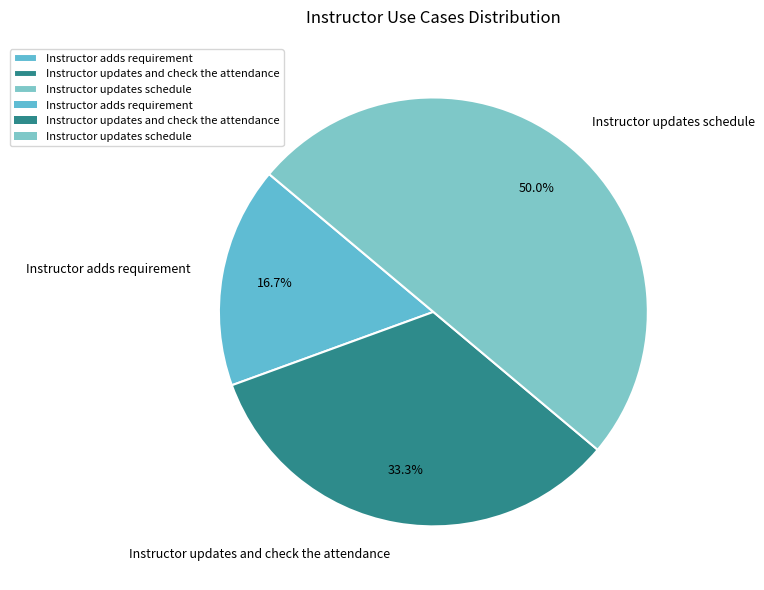

What percentage is the Instructor adds requirement slice, to the nearest percent?

17%